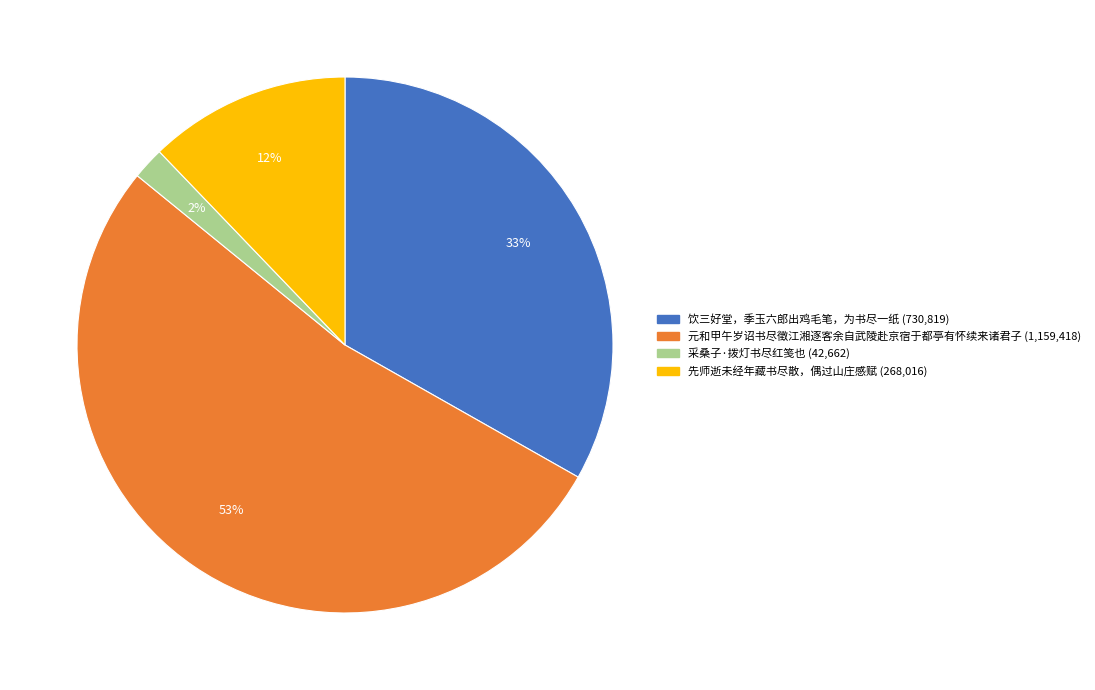

Do 先师逝未经年藏书尽散，偶过山庄感赋 and 采桑子·拨灯书尽红笺也 together represent more than half of the pie?

No